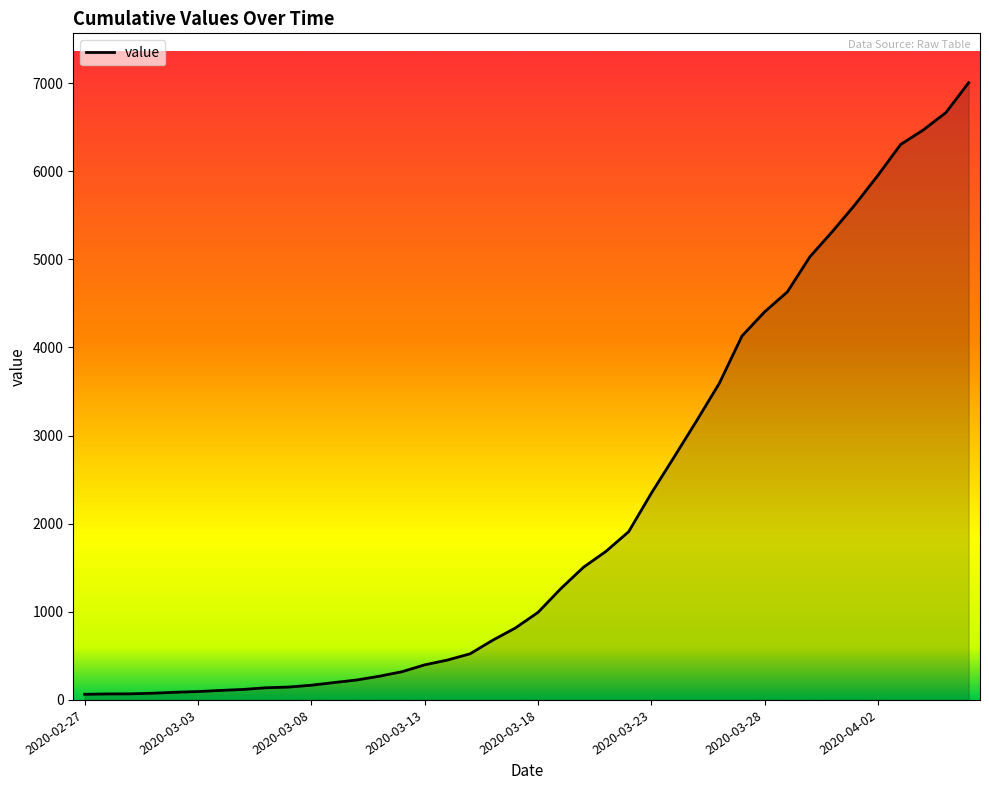

What is the maximum value shown in the chart?

7004